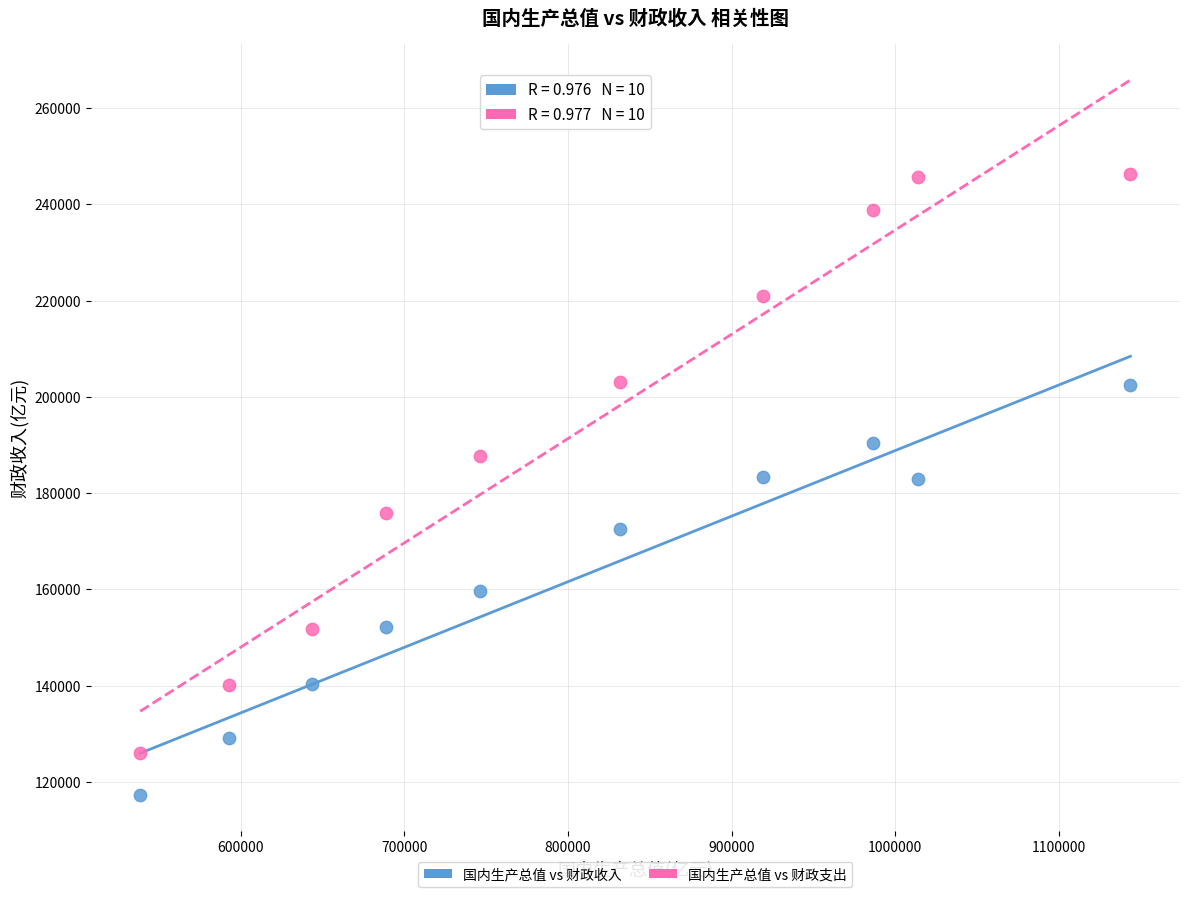

Which series reaches the maximum Y coordinate?

国内生产总值 vs 财政支出